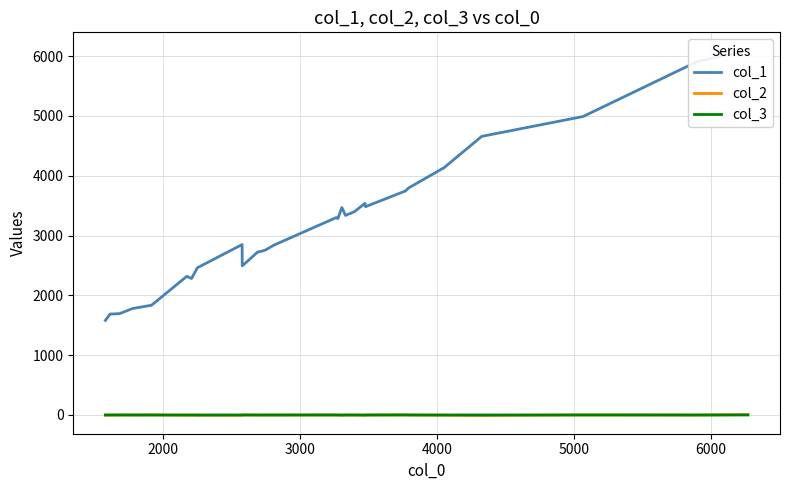

What is the difference between the second highest and minimum values in the col_1 series?

4328.0